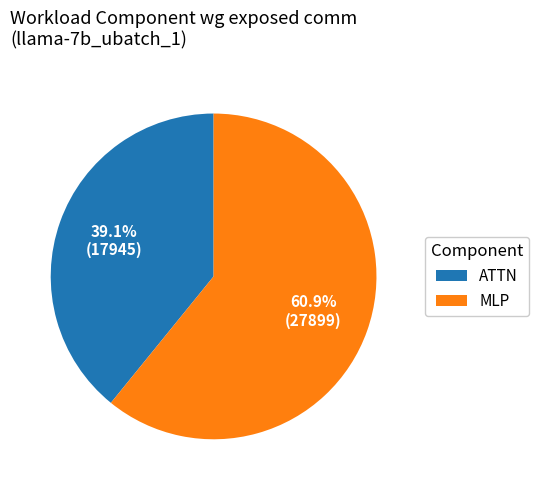

Is there any slice that represents more than half of the pie?

Yes